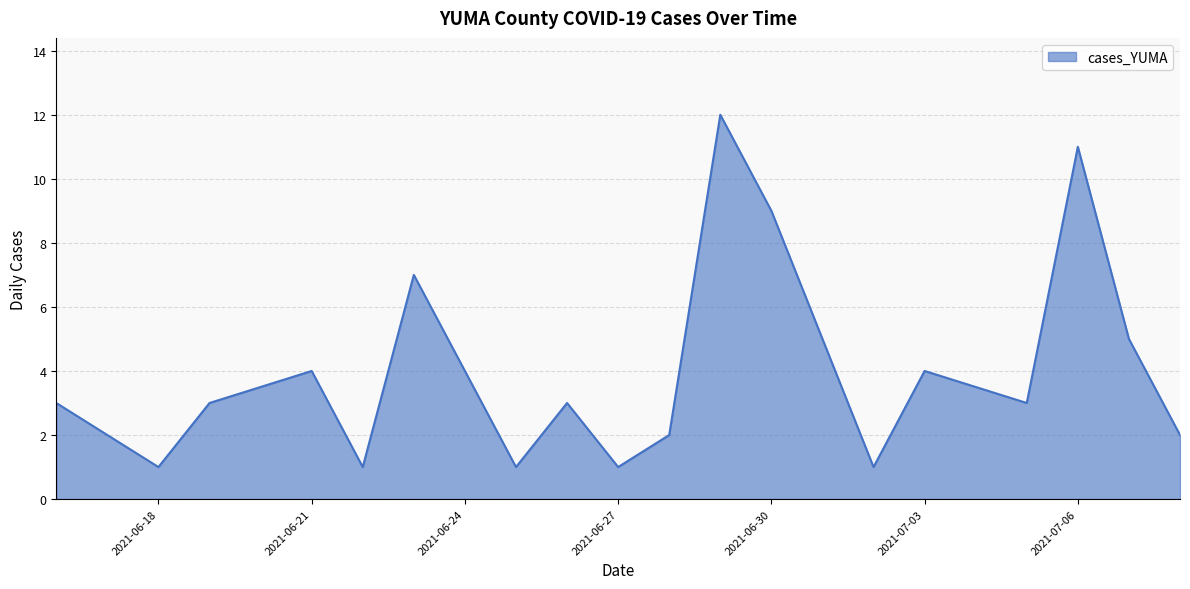

Count the number of data series in this chart.

1